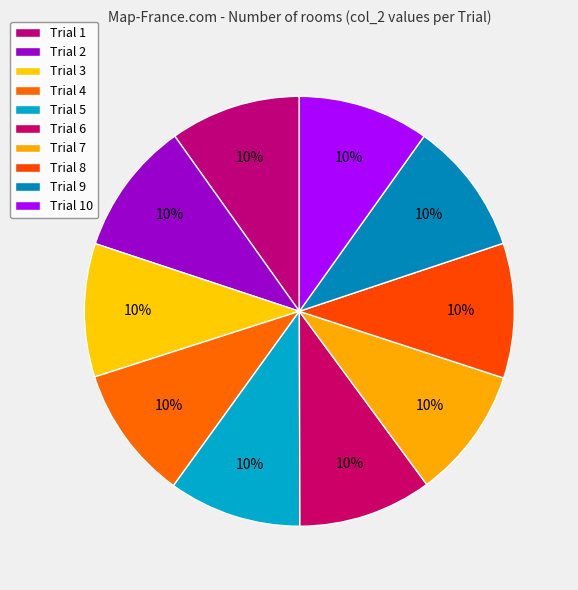

Which slice is the smallest?

Trial 1